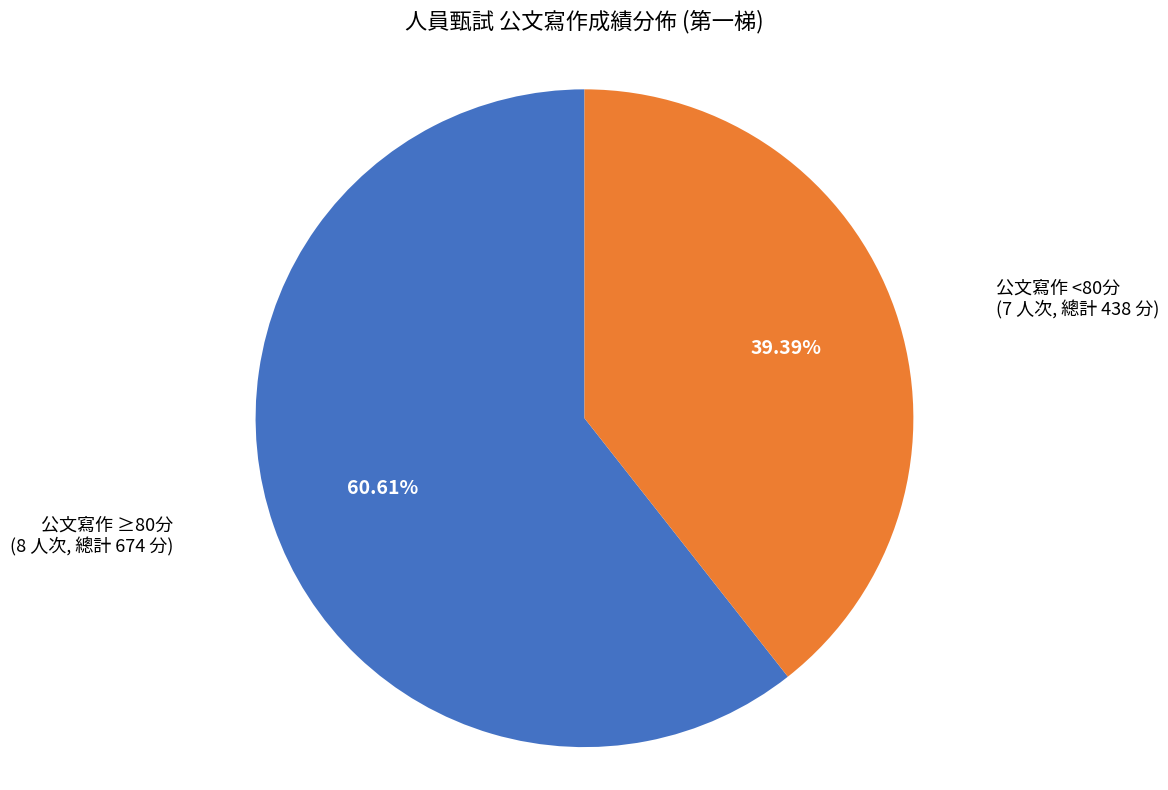

Which has a higher value, 公文寫作 <80分 or 公文寫作 ≥80分?

公文寫作 ≥80分